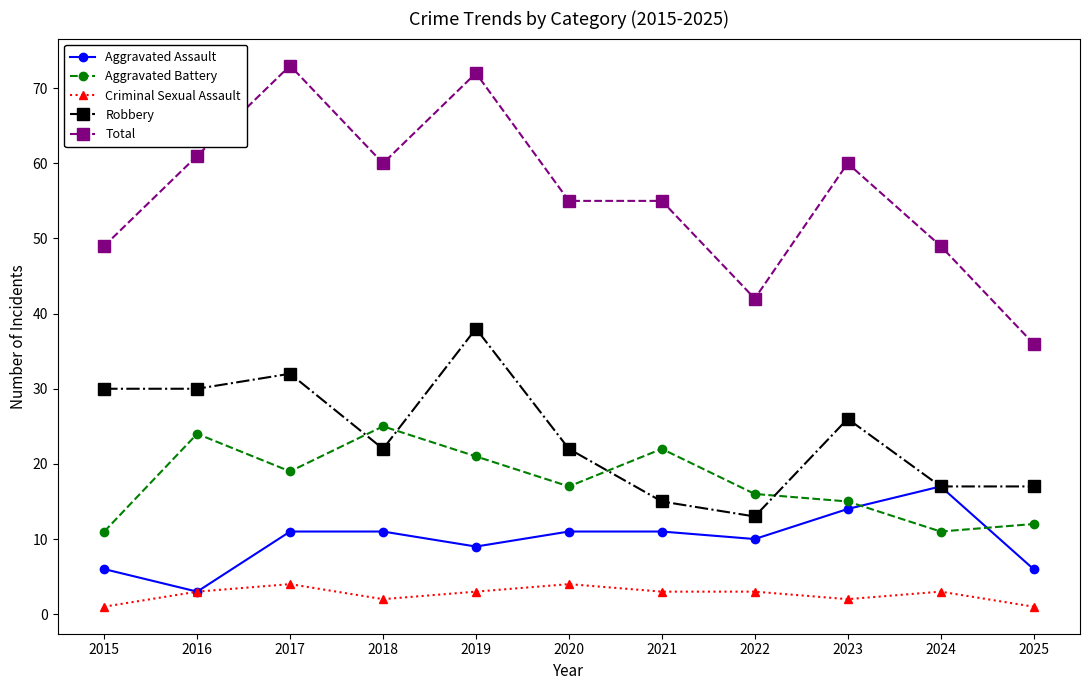

What is the greatest value displayed?

73